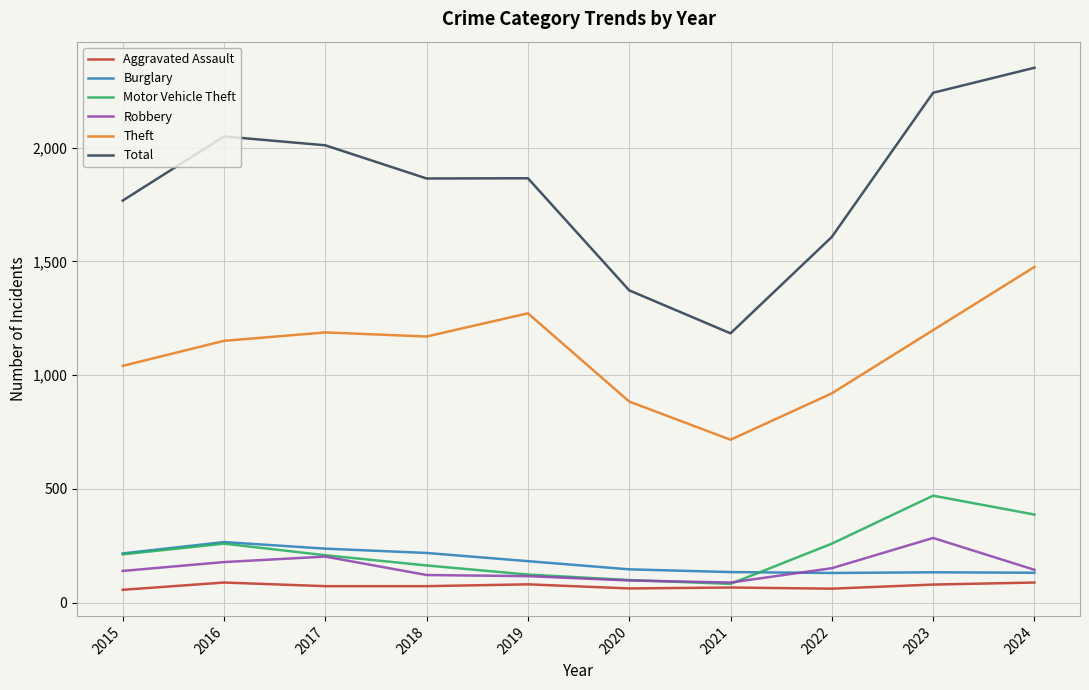

Which series changed the most between 2015 and 2019?

Theft